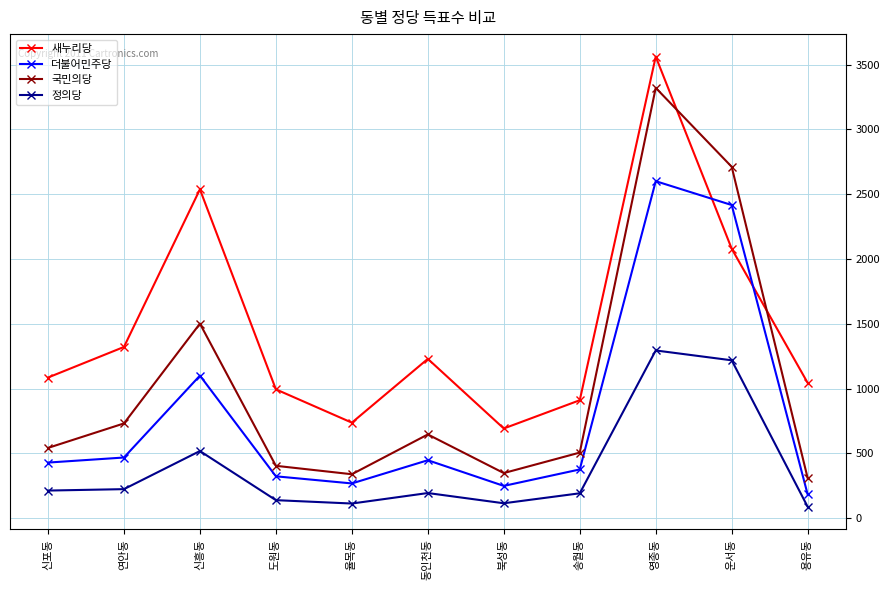

True or false: 정의당 and 더불어민주당 cross at least once.

False